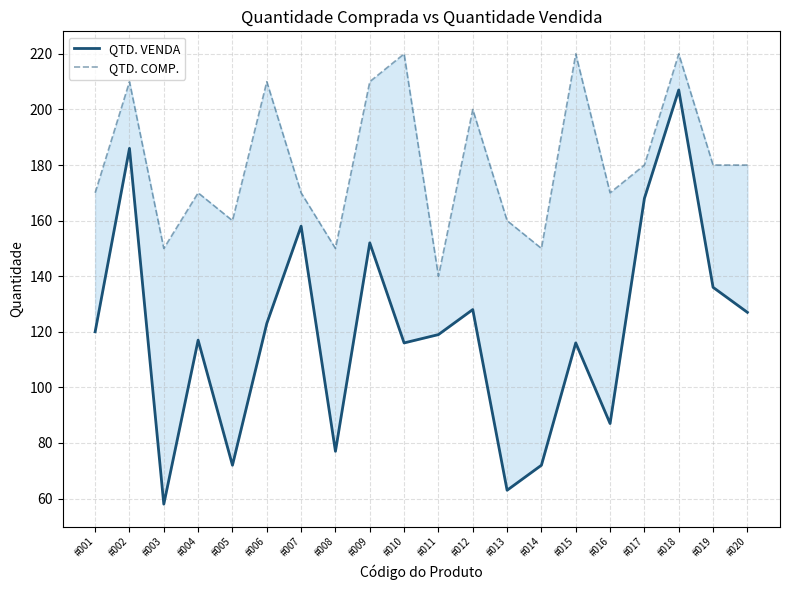

True or false: QTD. VENDA has a value of 108 at #007.

False